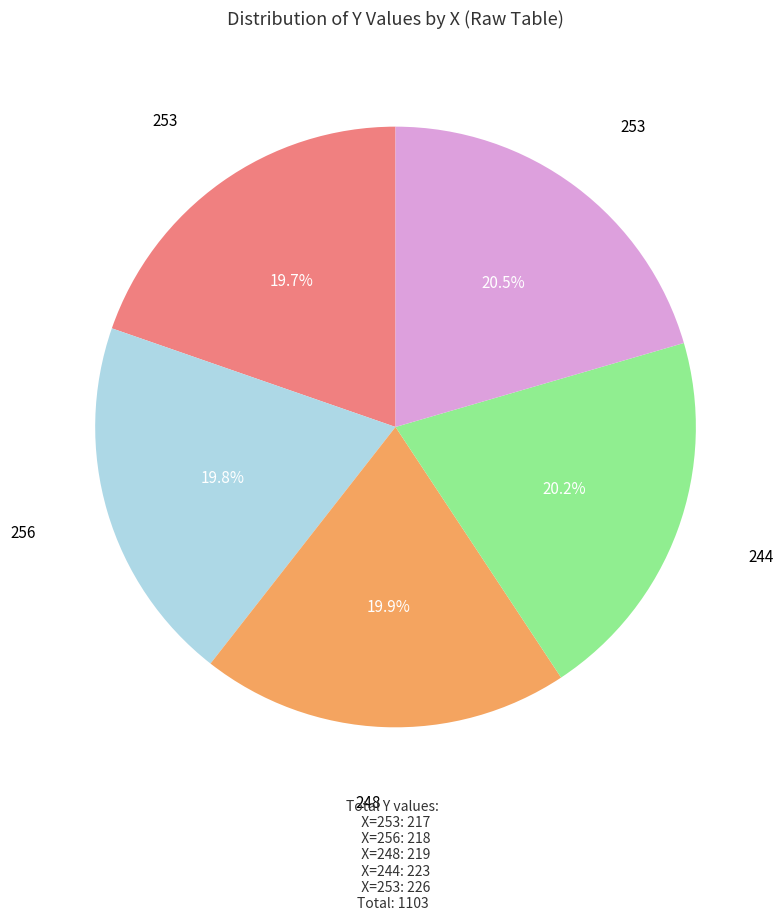

Is there any slice that represents more than half of the pie?

No